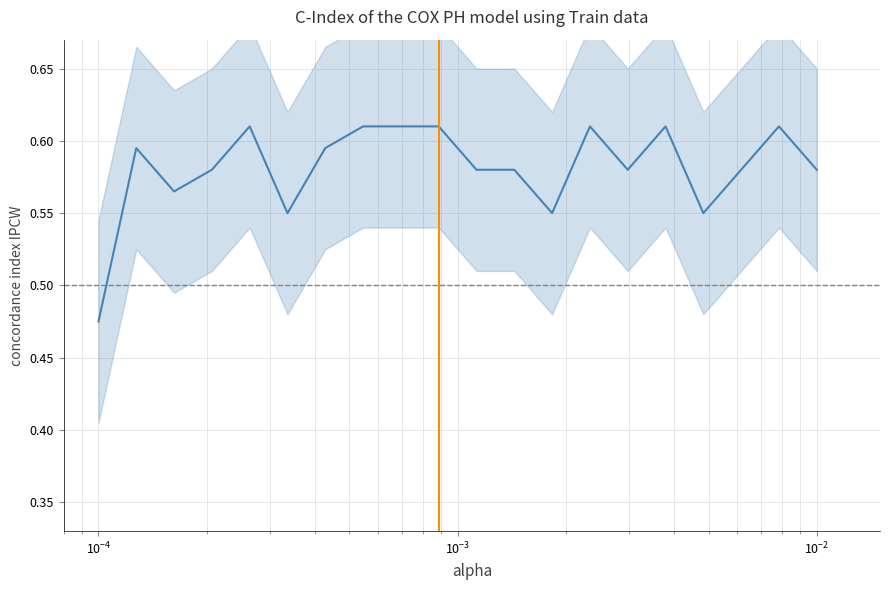

How many data points does each series have?

20